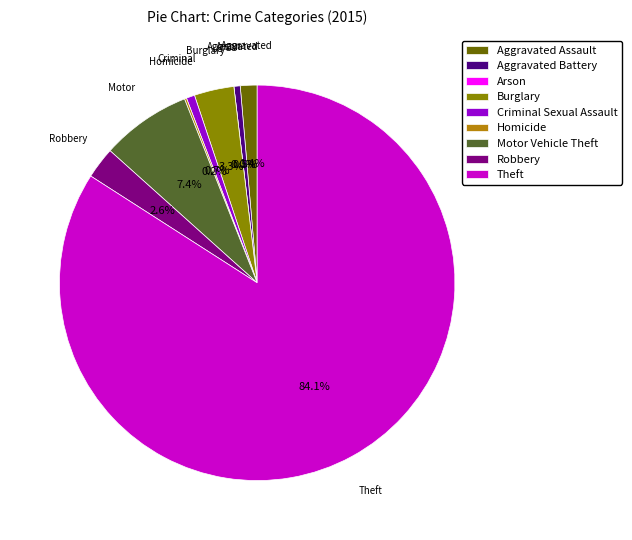

What percentage is the Motor Vehicle Theft slice, to the nearest percent?

7%